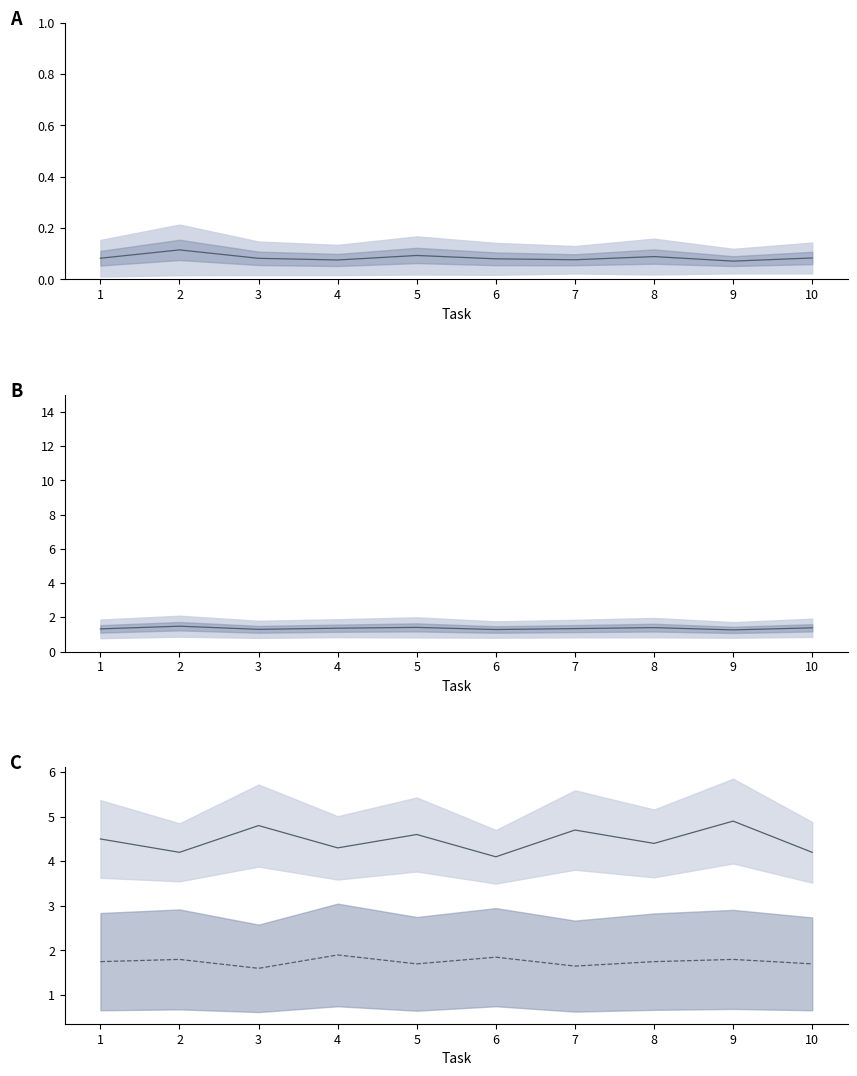

True or false: mean_sequence and mean_planning_time intersect in this chart.

False